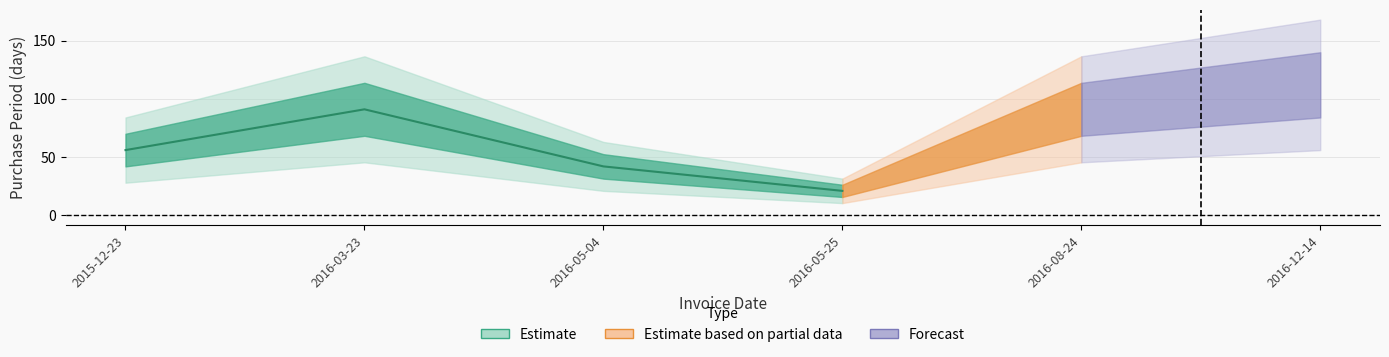

What is the label of the 4th point from the left?

2016-05-25